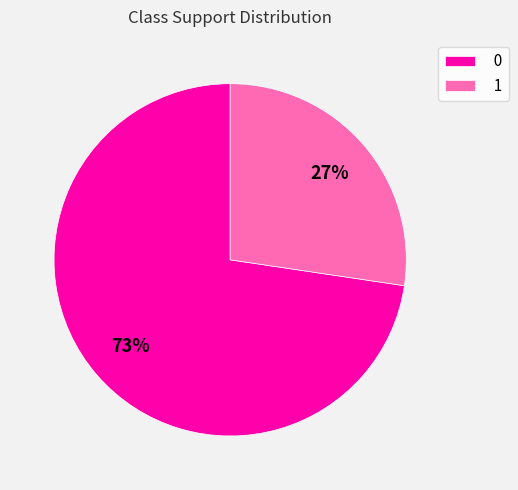

Is the sum of 0 and 1 greater than half?

Yes